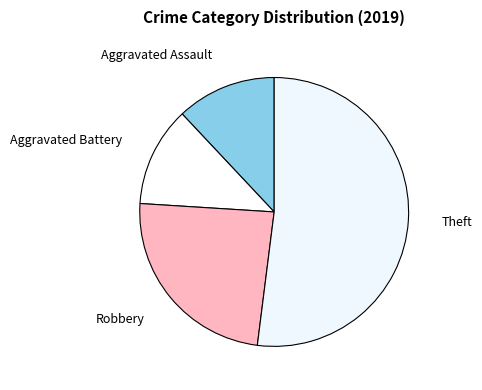

True or false: Robbery accounts for 24% of the total.

True